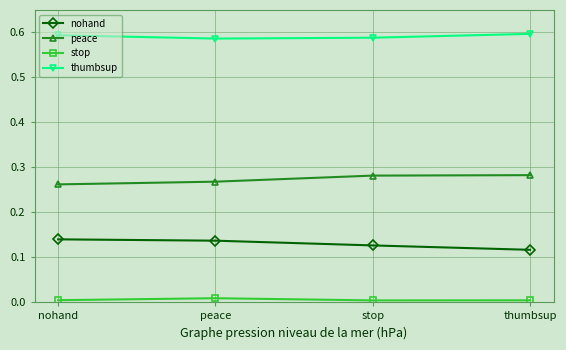

True or false: peace and stop cross at least once.

False